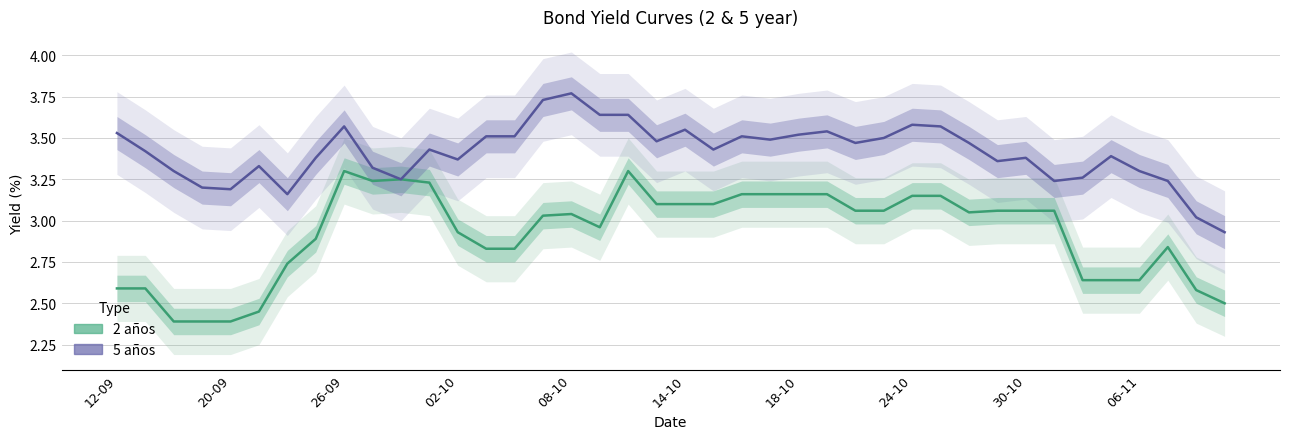

What is the sum of all 5 años values?

136.5